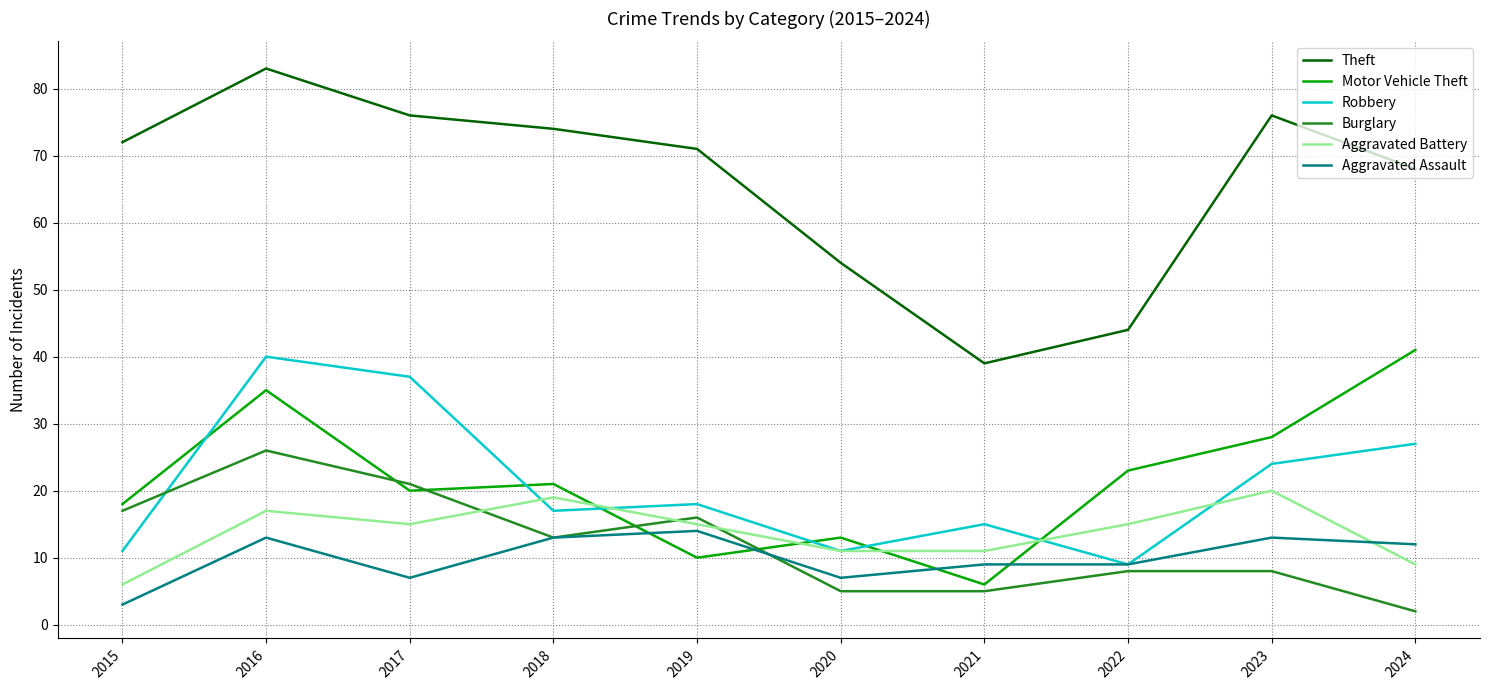

At which label does Burglary first exceed 13?

2015